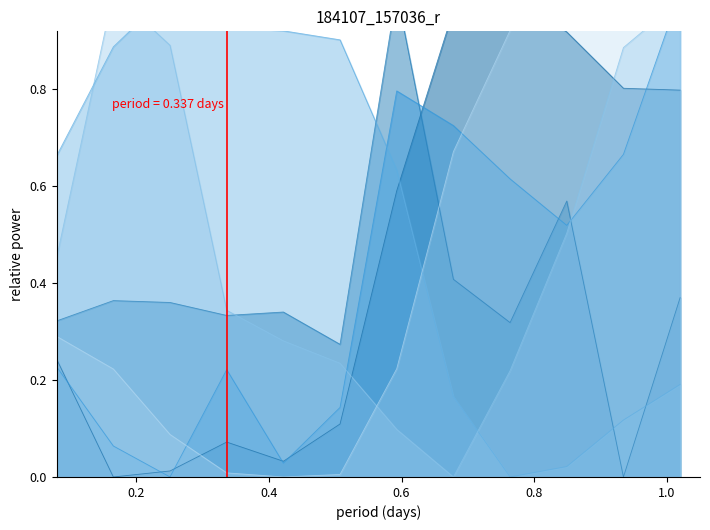

The Avg Absolute air pressure series shows 0.7 at 08:55. True or false?

False